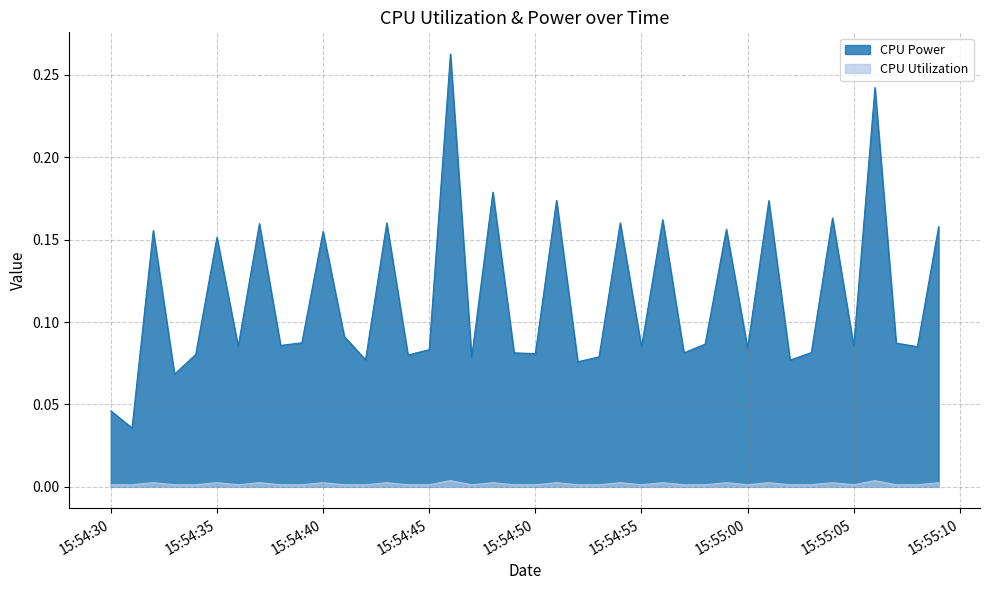

Which series has the largest total across all categories?

CPU Power